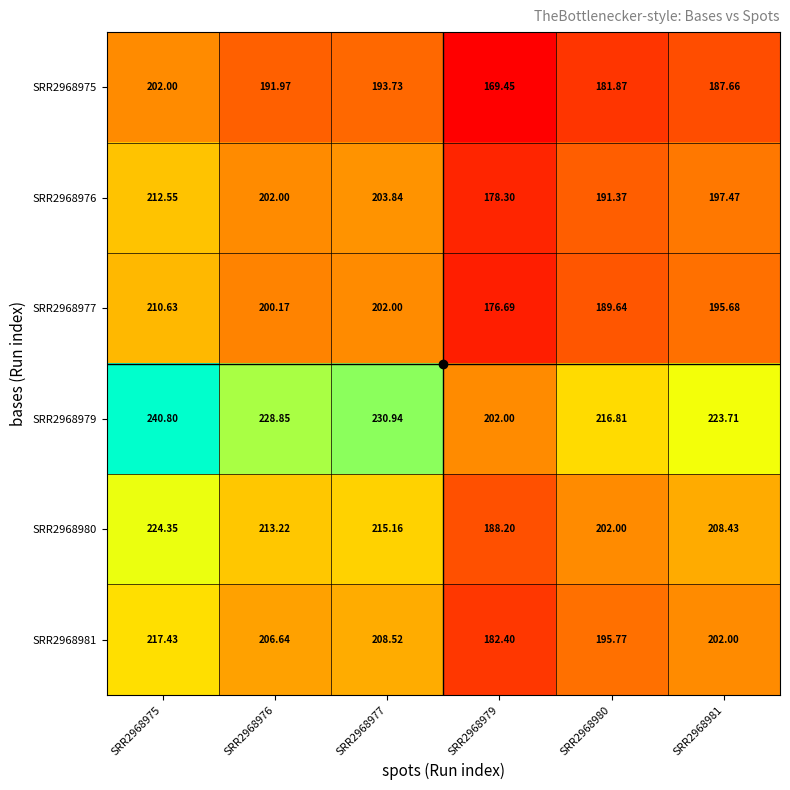

Which series has the widest spread of values?

SRR2968979